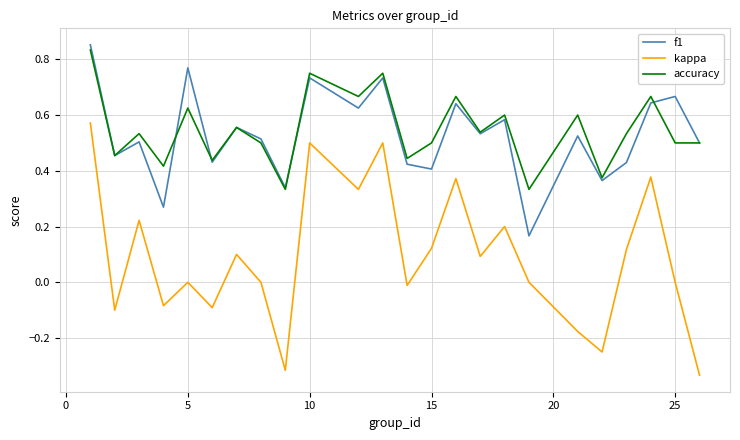

True or false: f1 and kappa cross at least once.

False